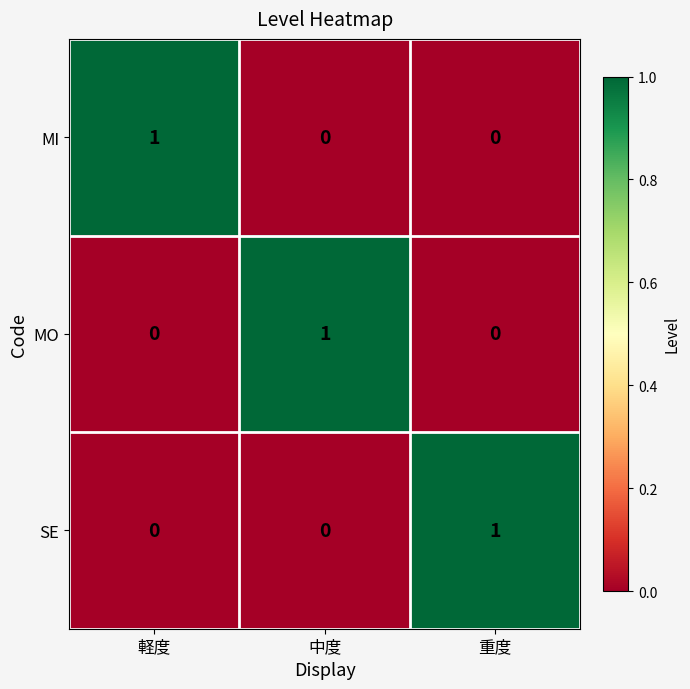

Reading right to left, list all the values displayed in this chart.

MI: 重度=0	中度=0	軽度=1
MO: 重度=0	中度=1	軽度=0
SE: 重度=1	中度=0	軽度=0